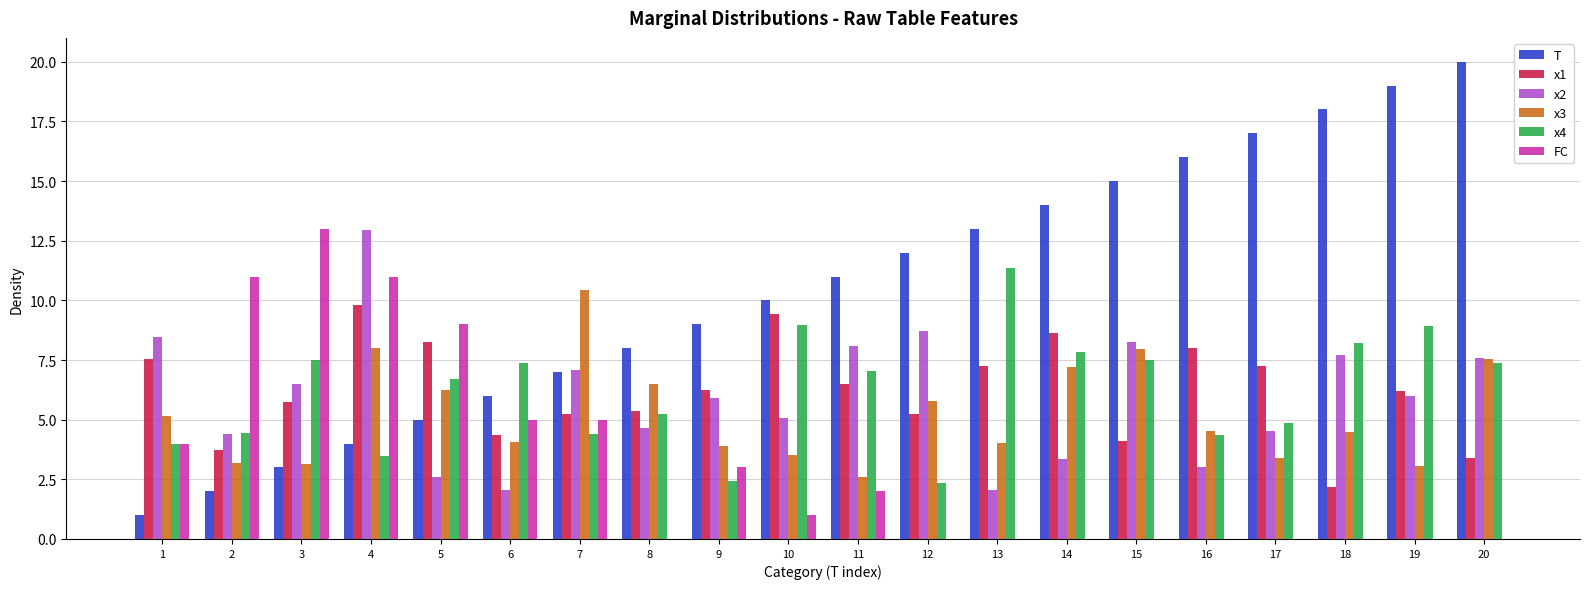

Is the value of x2 at 17 greater than the value of x4 at 14?

No